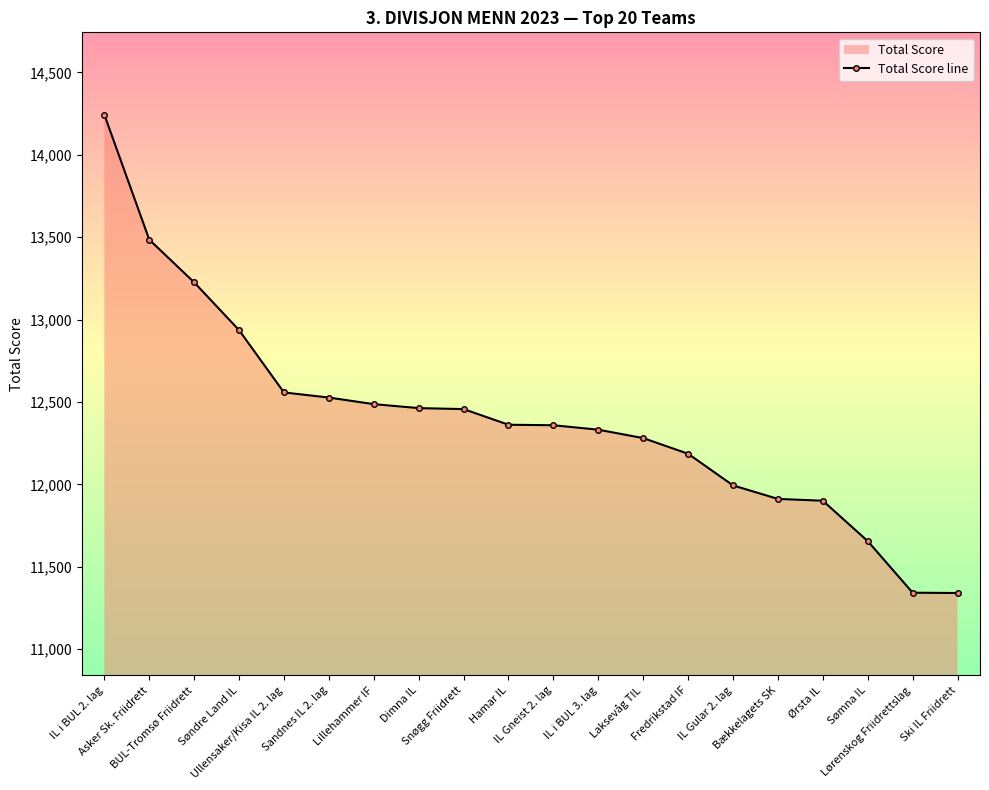

Which has a higher value, IL i BUL 3. lag or Snøgg Friidrett?

Snøgg Friidrett